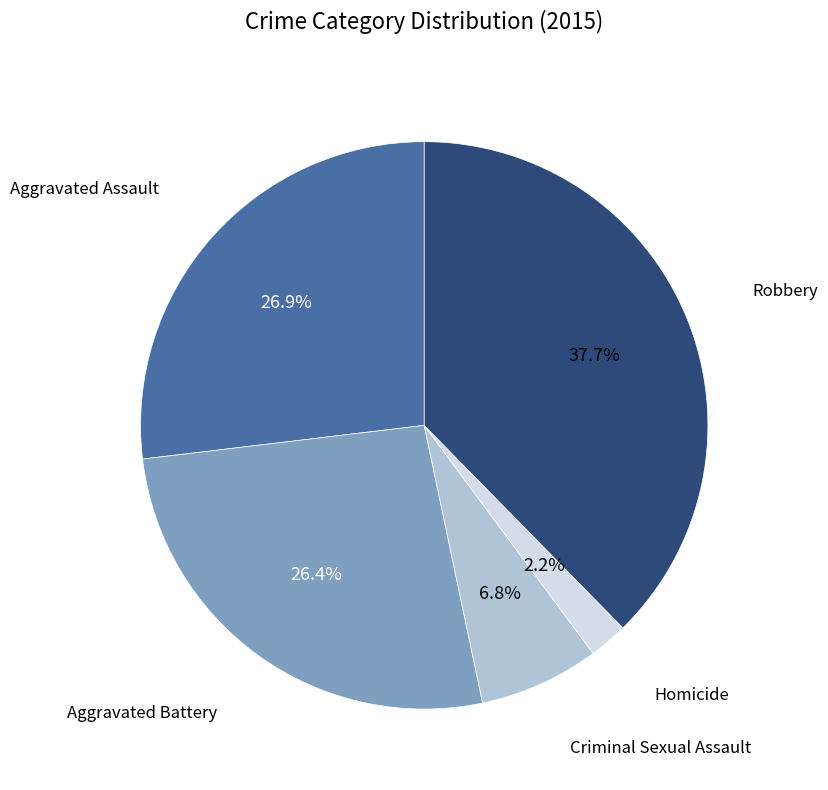

Is there a majority slice in this chart?

No